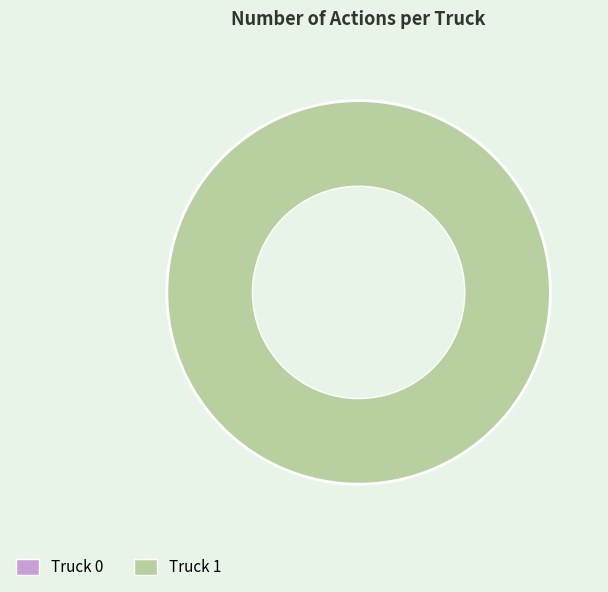

Count the number of slices in the pie.

1